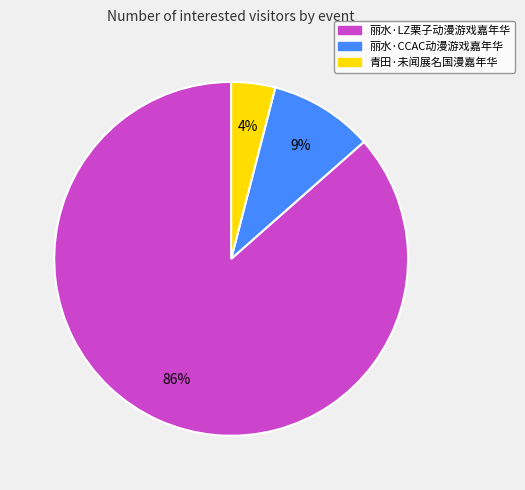

Is the sum of 丽水·CCAC动漫游戏嘉年华 and 丽水·LZ栗子动漫游戏嘉年华 greater than half?

Yes